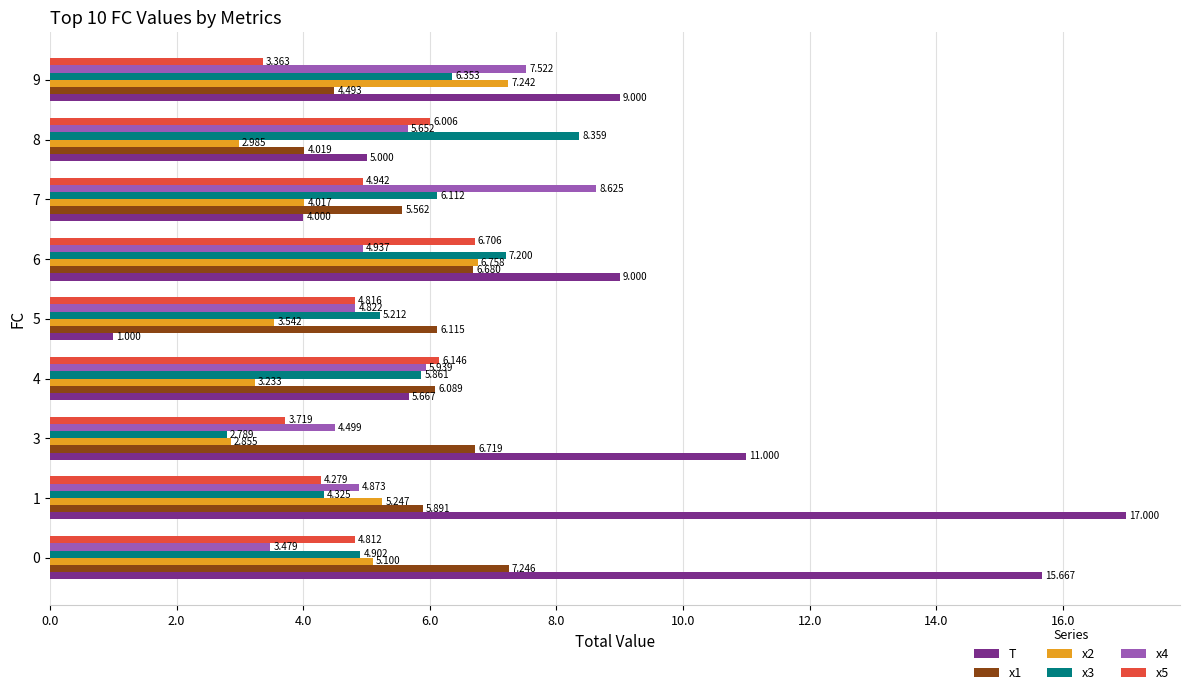

At which category is the sum across all series the highest?

1